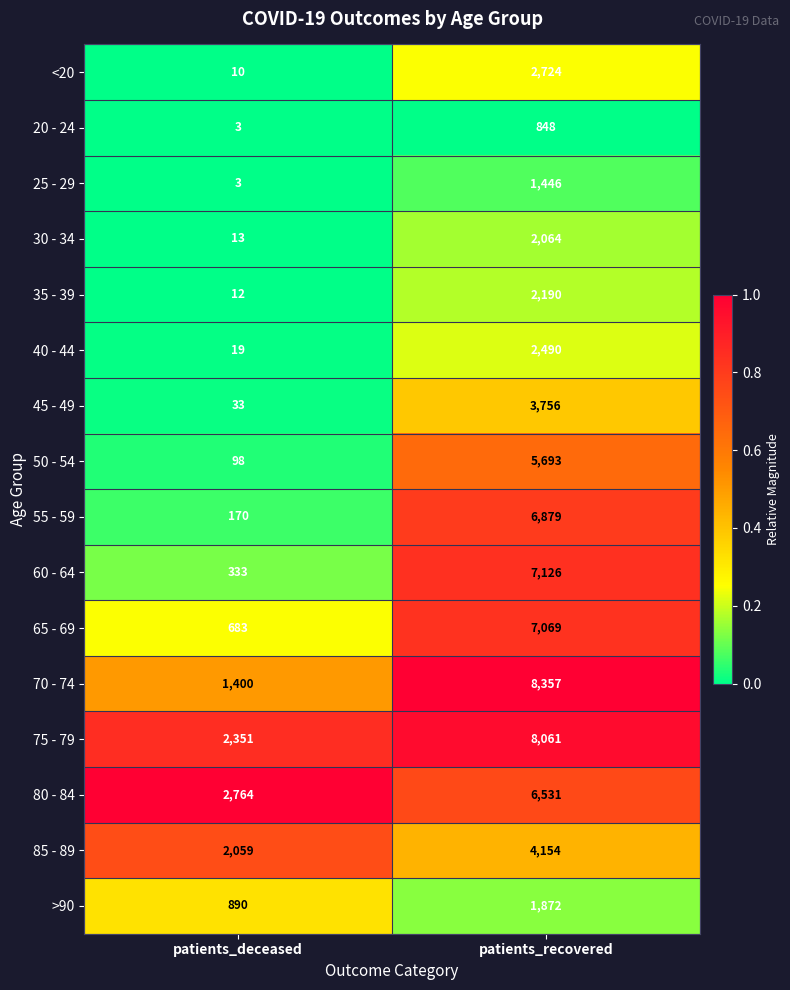

At which category is the sum across all series the highest?

patients_recovered